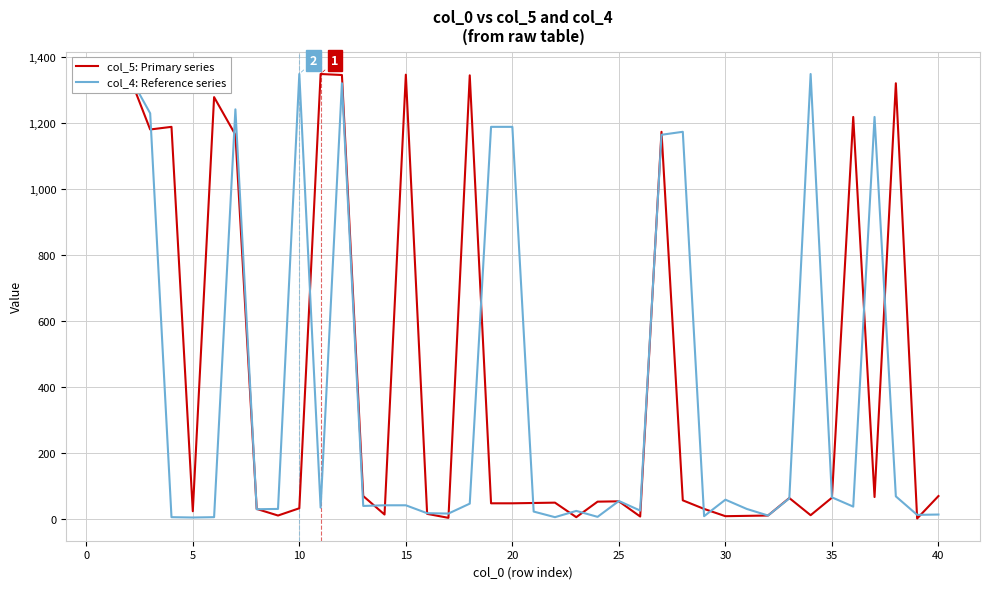

What is the maximum value shown in the chart?

1347